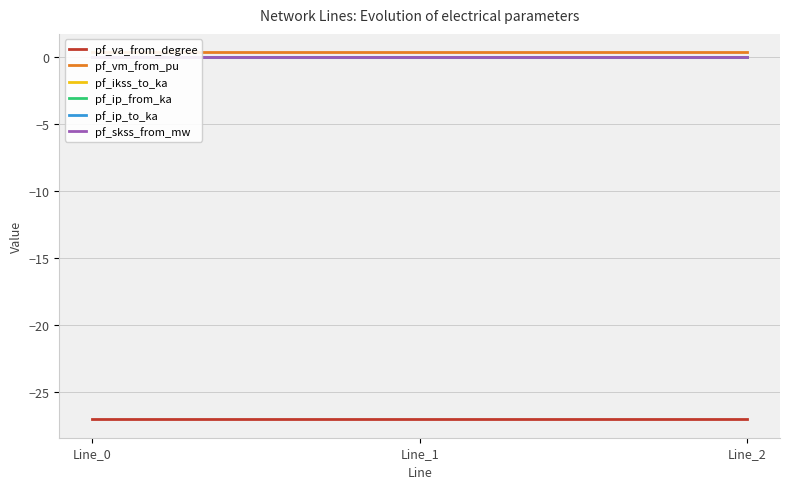

Which series has the widest spread of values?

pf_va_from_degree